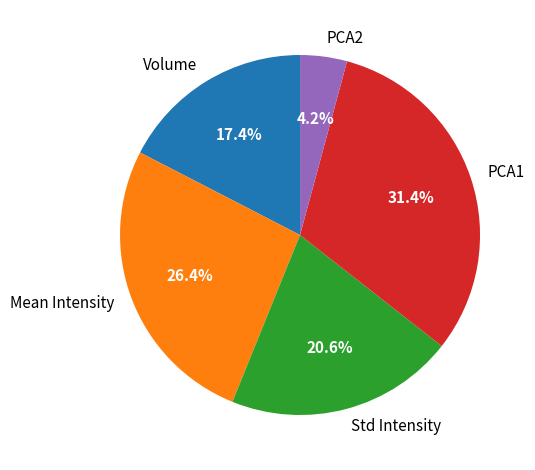

To the nearest percent, what portion does PCA2 represent?

4%